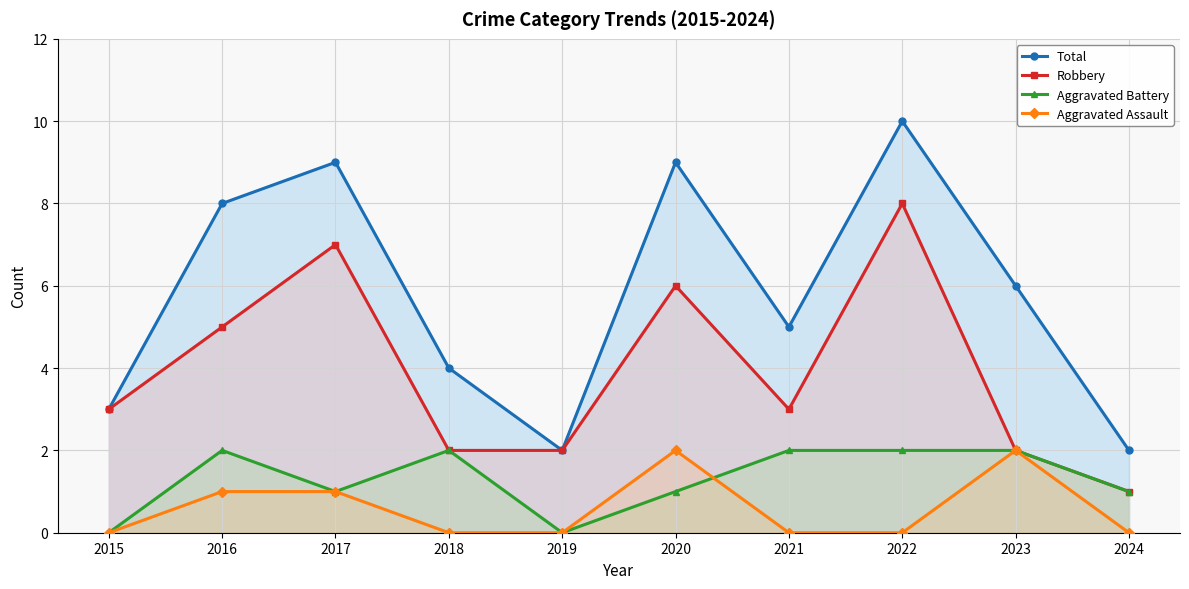

Which series has the largest total across all categories?

Total